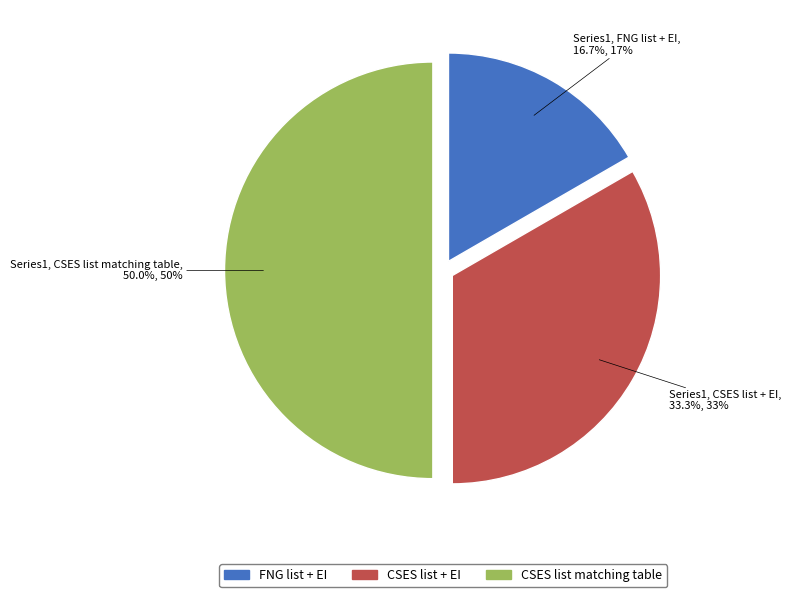

To the nearest percent, what percentage of the pie is CSES list + EI?

33%